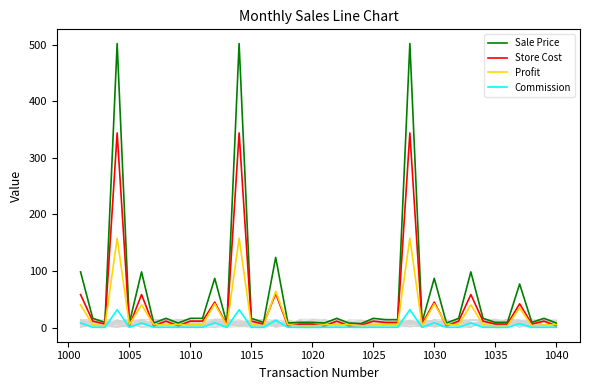

Reading left to right, what are all the values shown in this chart?

Sale Price: 98.4	16.3	9.2	502.0	8.0	98.4	8.0	16.3	8.0	16.3	16.3	87.0	7.0	502.0	16.3	9.2	124.0	8.0	9.2	9.2	8.0	16.3	8.0	7.0	16.3	14.0	14.0	502.0	9.2	87.0	8.0	16.3	98.4	16.3	9.2	9.2	77.0	9.2	16.3	8.0
Store Cost: 58.3	11.4	6.2	344.0	3.0	58.3	3.0	11.4	3.0	11.4	11.4	45.0	4.0	344.0	11.4	6.2	60.0	3.0	6.2	6.2	3.0	11.4	3.0	4.0	11.4	9.0	9.0	344.0	6.2	45.0	3.0	11.4	58.3	11.4	6.2	6.2	42.0	6.2	11.4	3.0
Profit: 40.1	4.9	3.0	158.0	5.0	40.1	5.0	4.9	5.0	4.9	4.9	42.0	3.0	158.0	4.9	3.0	64.0	5.0	3.0	3.0	5.0	4.9	5.0	3.0	4.9	5.0	5.0	158.0	3.0	42.0	5.0	4.9	40.1	4.9	3.0	3.0	35.0	3.0	4.9	5.0
Commission: 8.0	0.5	0.3	31.6	0.5	8.0	0.5	0.5	0.5	0.5	0.5	8.4	0.3	31.6	0.5	0.3	12.8	0.5	0.3	0.3	0.5	0.5	0.5	0.3	0.5	0.5	0.5	31.6	0.3	8.4	0.5	0.5	8.0	0.5	0.3	0.3	7.0	0.3	0.5	0.5